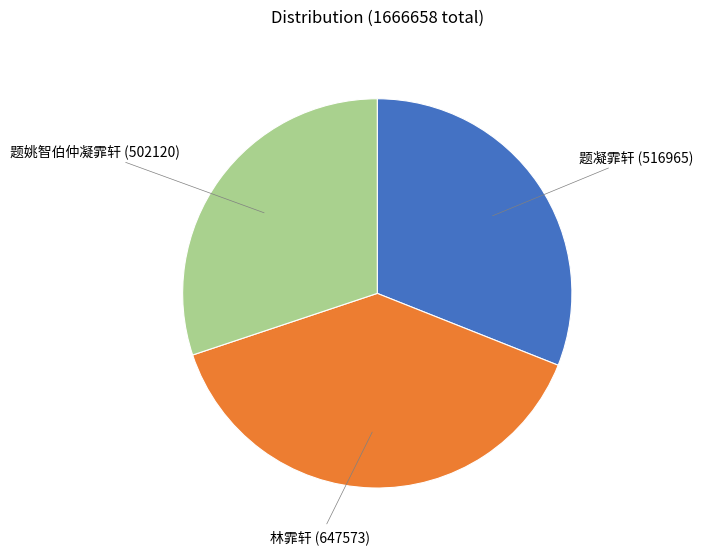

How many slices are in this pie chart?

3